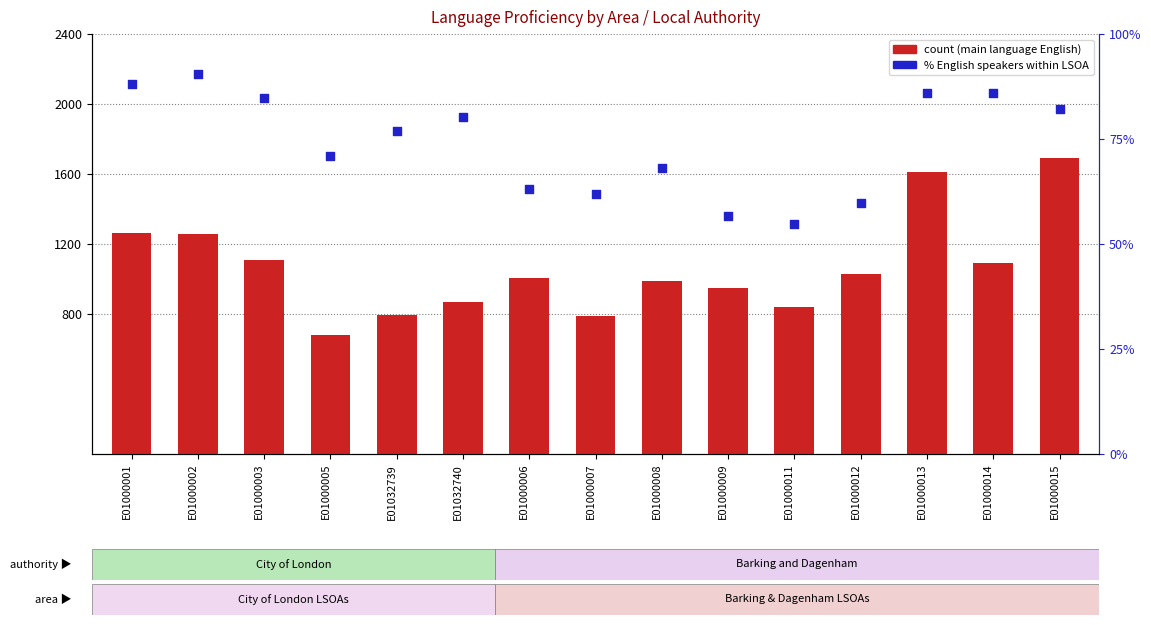

At which category is the sum across all series the highest?

E01000015